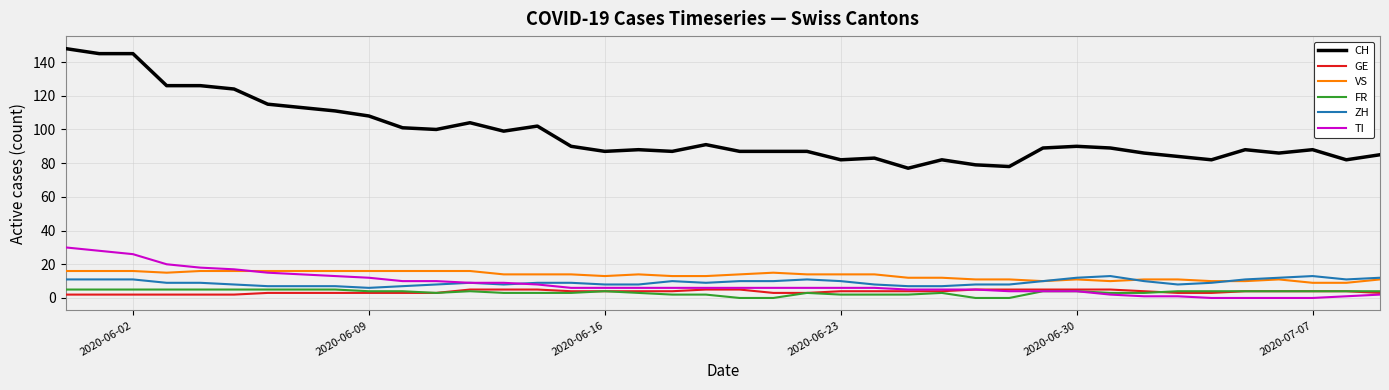

How many FR values are between 3 and 4?

22